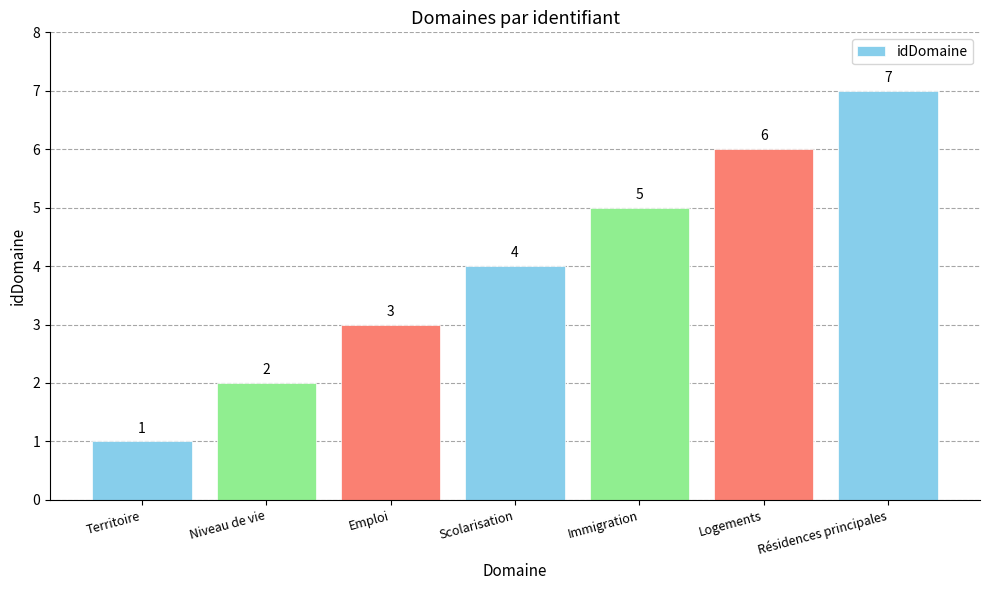

Rank the categories by value from highest to lowest.

Résidences principales, Logements, Immigration, Scolarisation, Emploi, Niveau de vie, Territoire